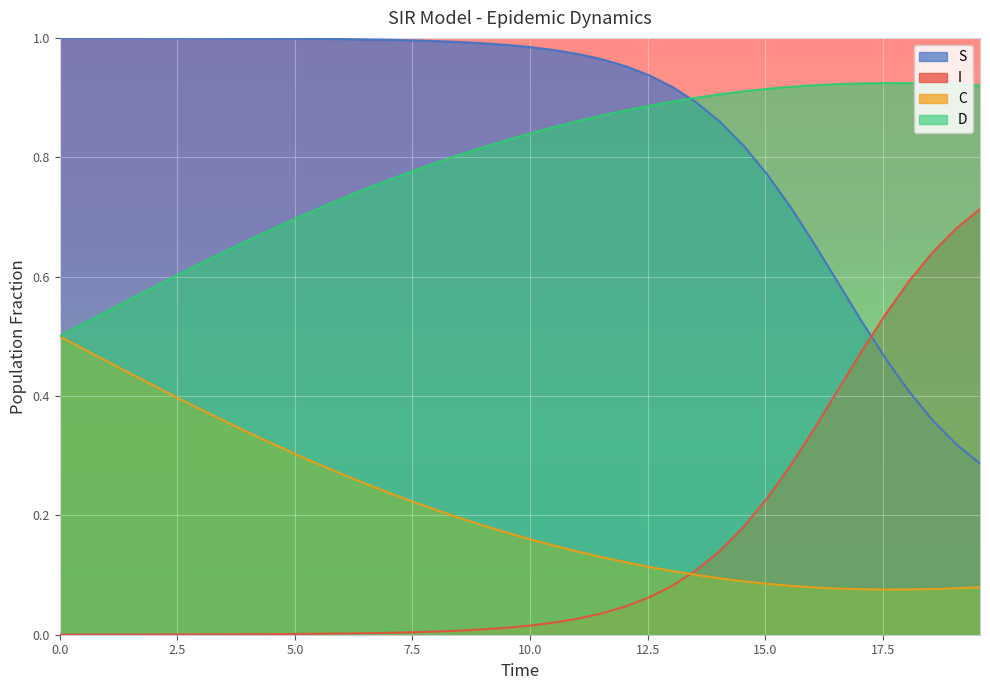

What is the maximum value for S?

1.0